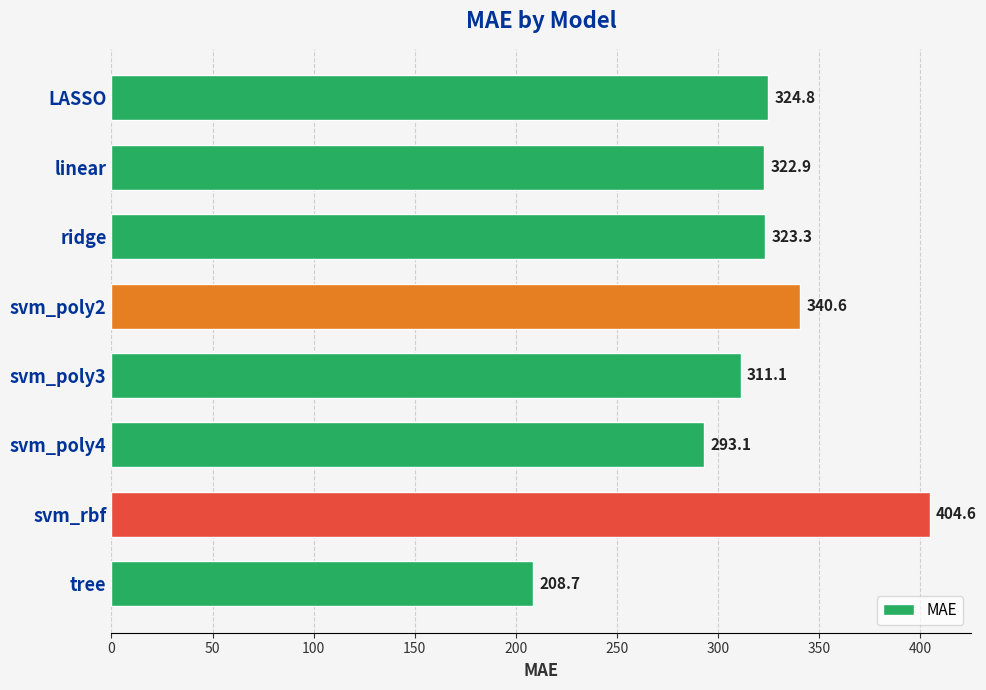

Reading top to bottom, list all the values displayed in this chart.

324.8	322.9	323.3	340.6	311.1	293.1	404.6	208.7